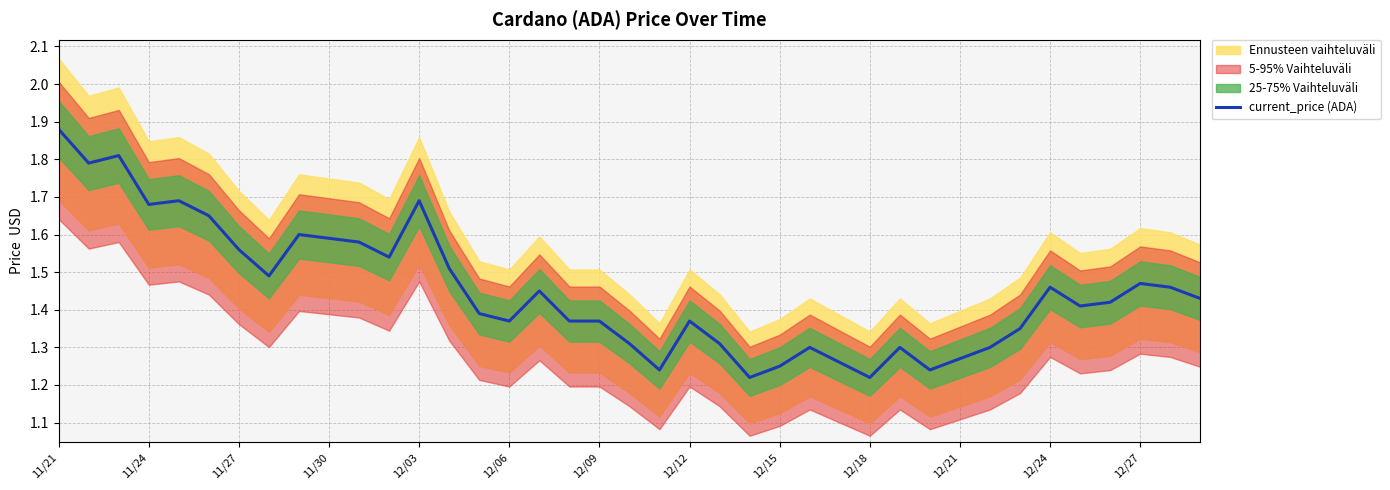

The current_price (ADA) series shows 2.7 at 12/03. True or false?

False